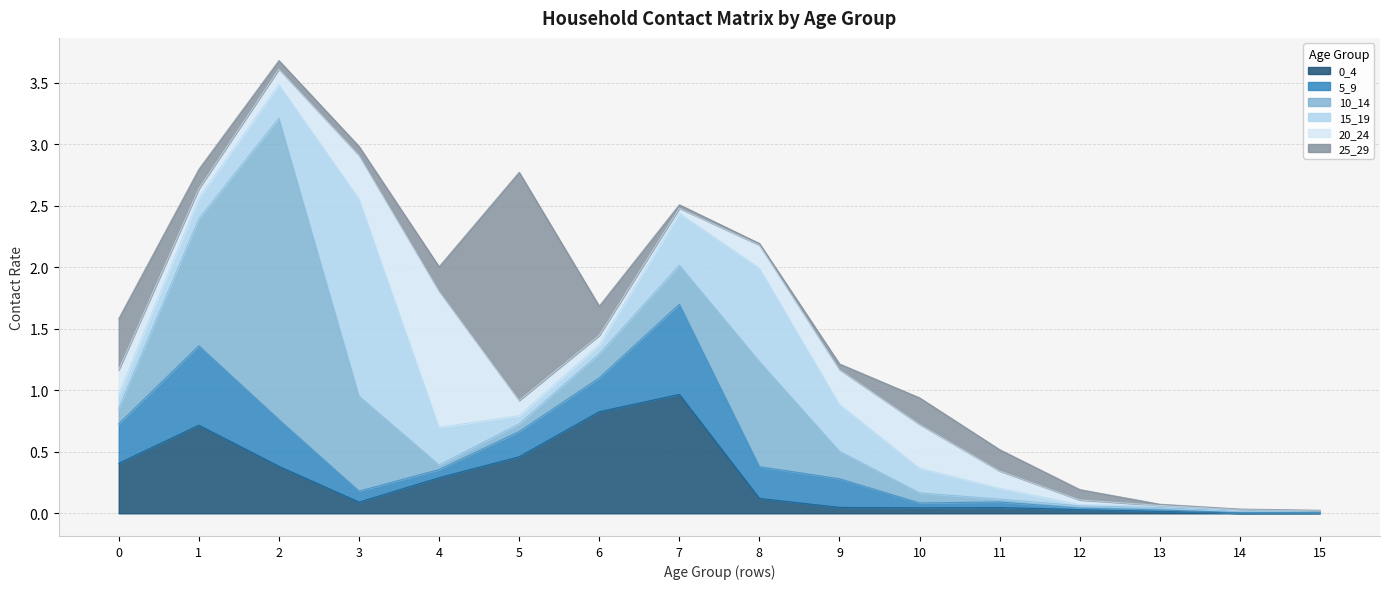

How many intersections are there between 10_14 and 15_19?

6